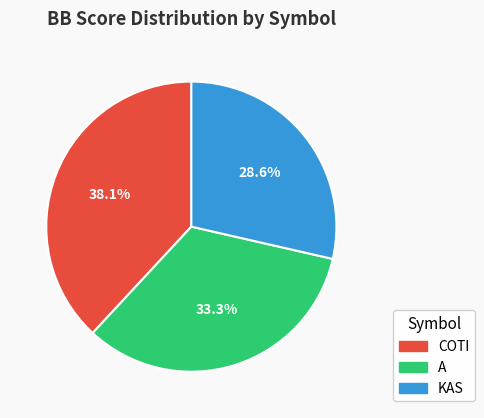

Combined, what portion of the pie is COTI and KAS?

66.7%